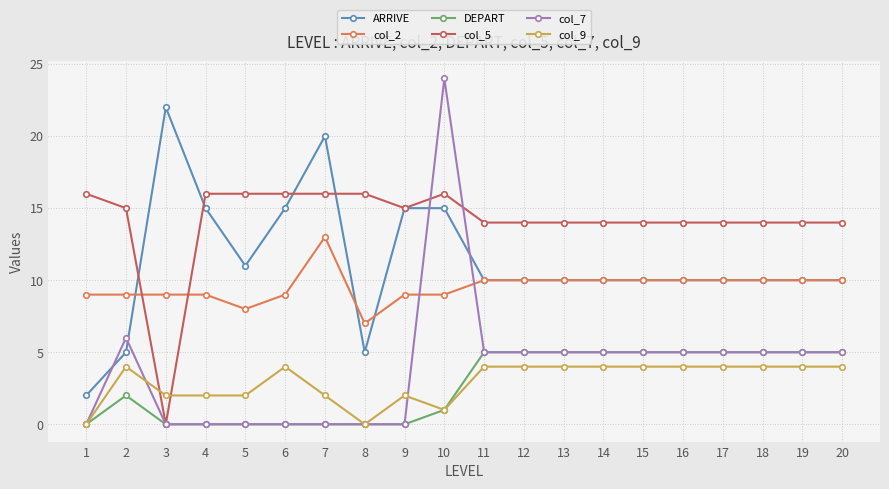

Where is the first local minimum for ARRIVE?

5